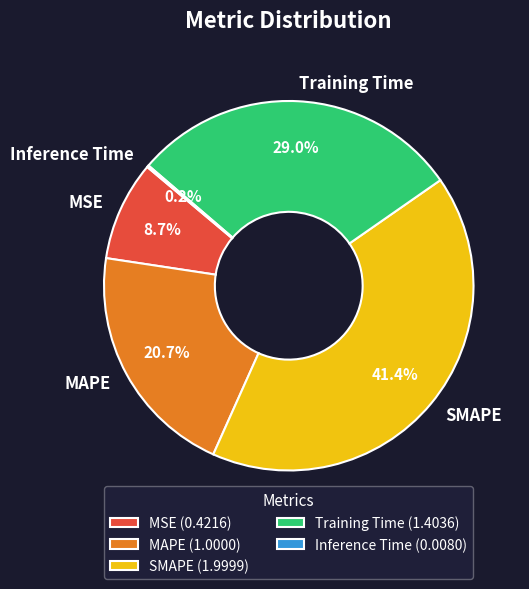

Does any single category account for the majority?

No